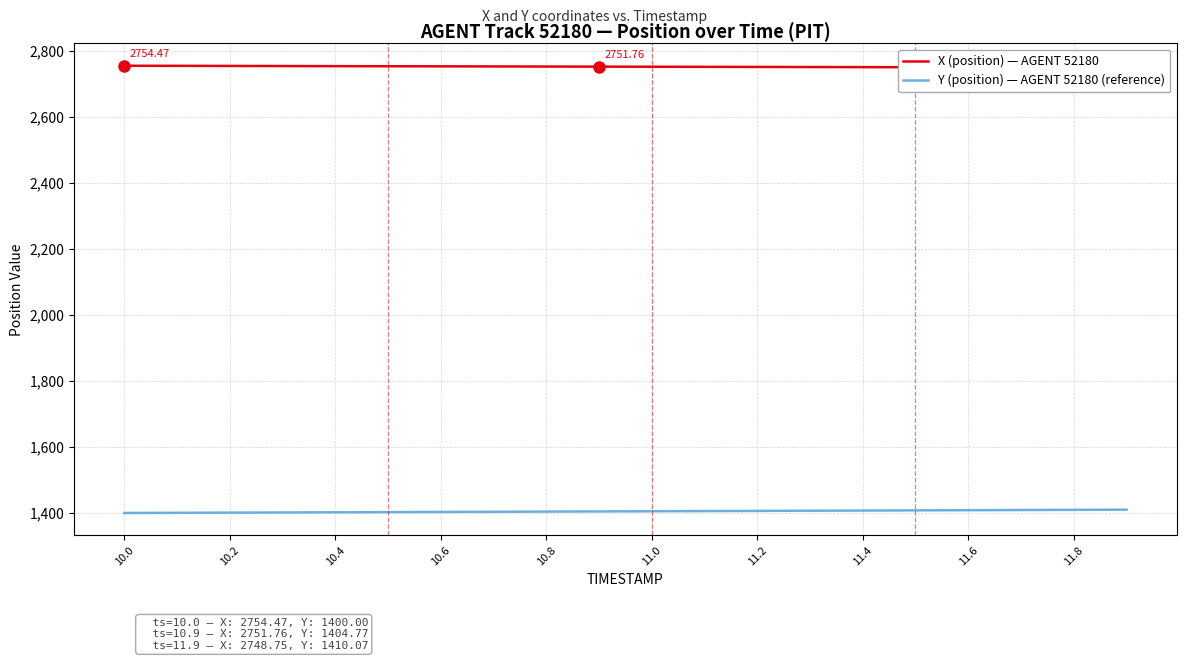

How many categories are shown in the chart?

20